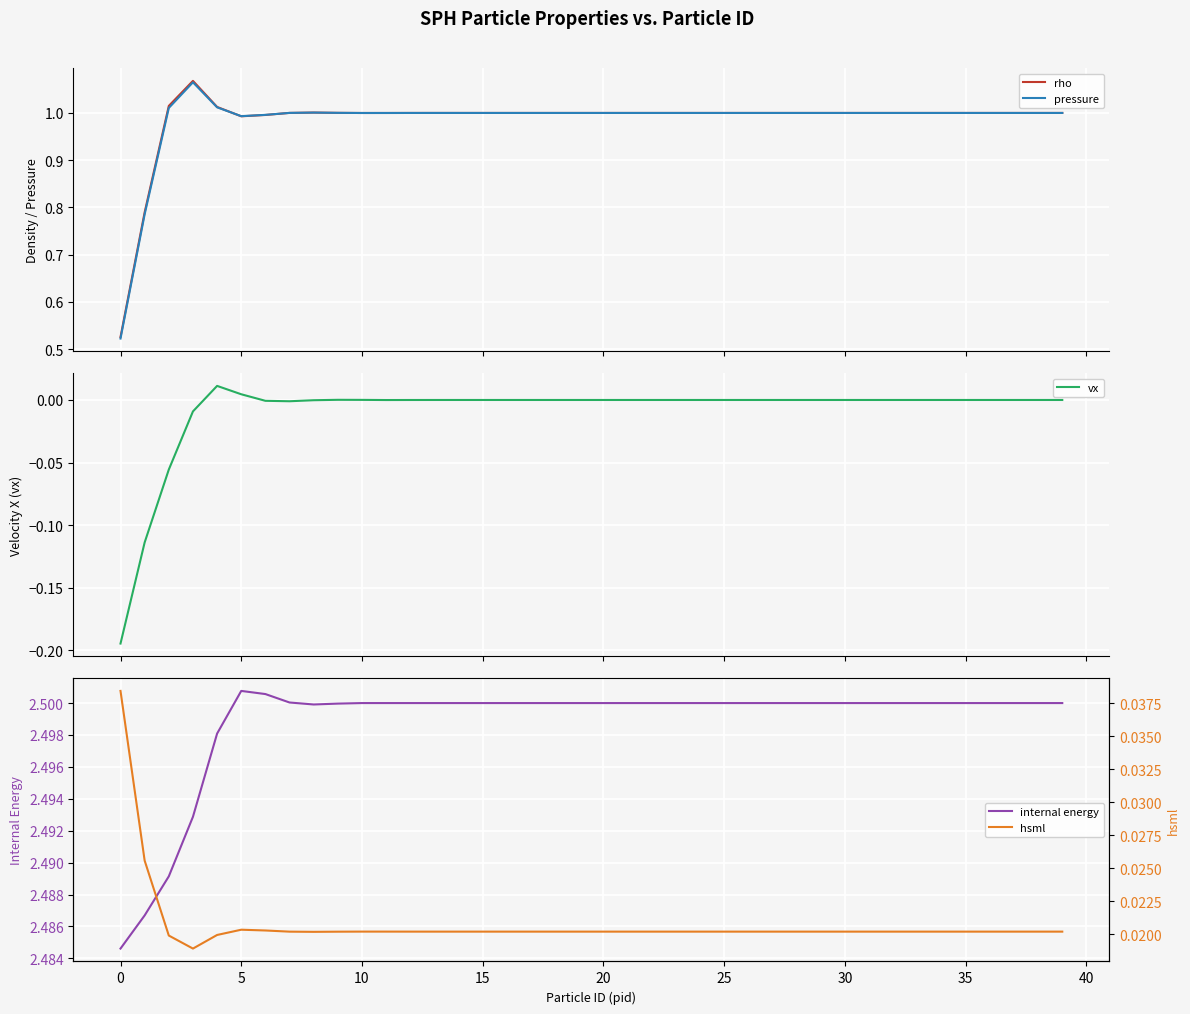

At 34, list the series in order from smallest to largest.

vx, hsml, pressure, rho, internal energy